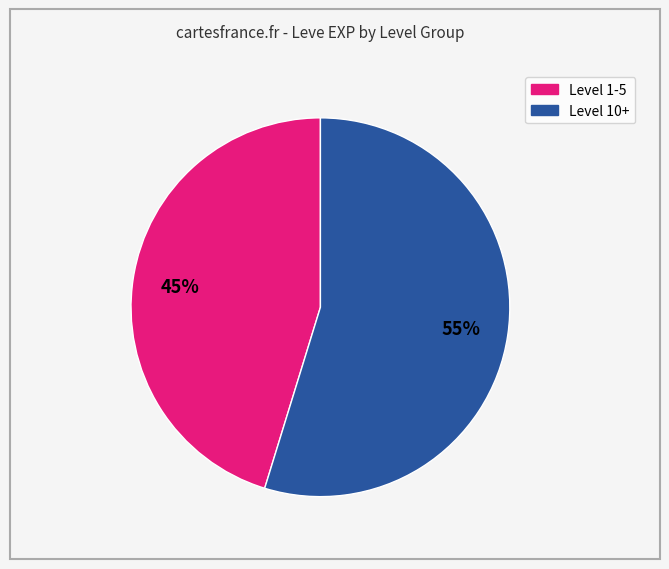

Count the number of slices in the pie.

2